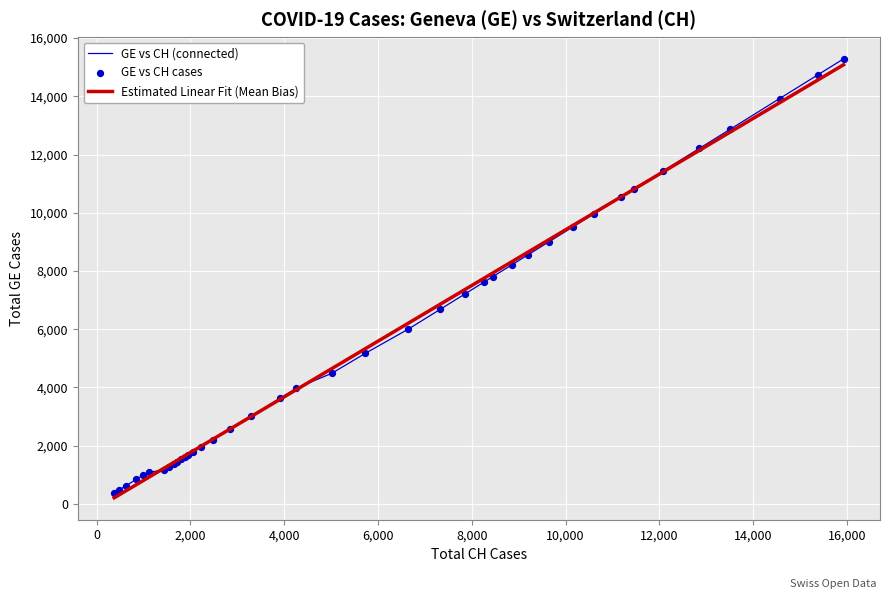

What is the minimum value for GE vs CH (connected)?

375.0